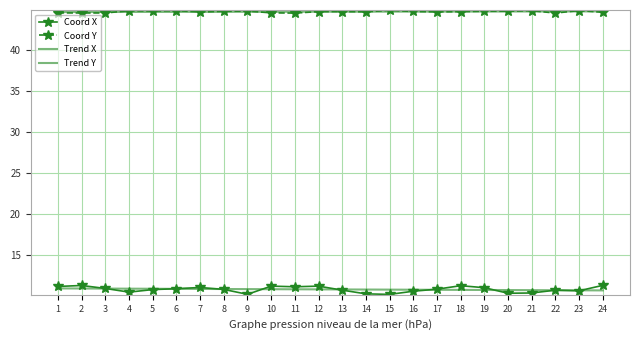

True or false: Coord X and Trend Y cross at least once.

False